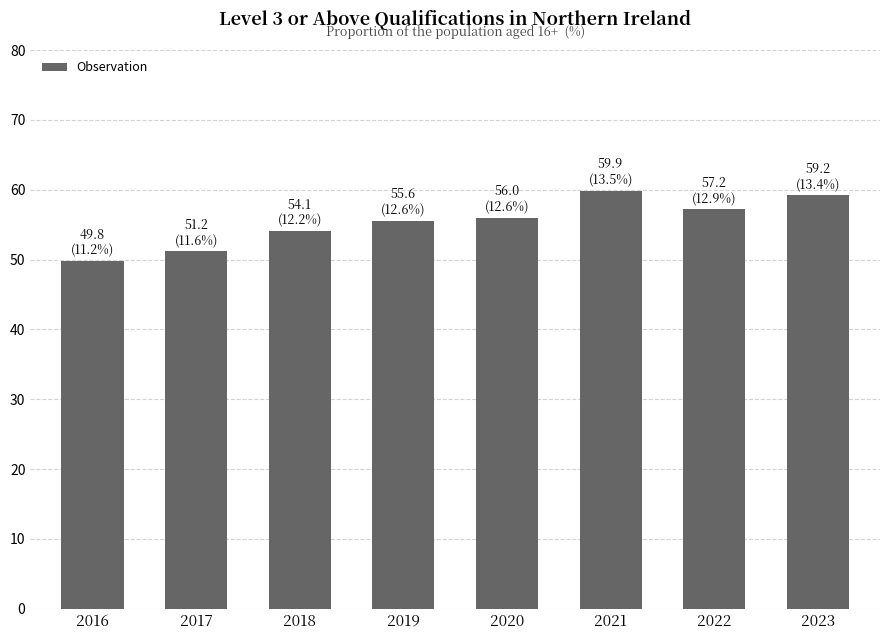

True or false: the data shows 81.9 at 2020.

False